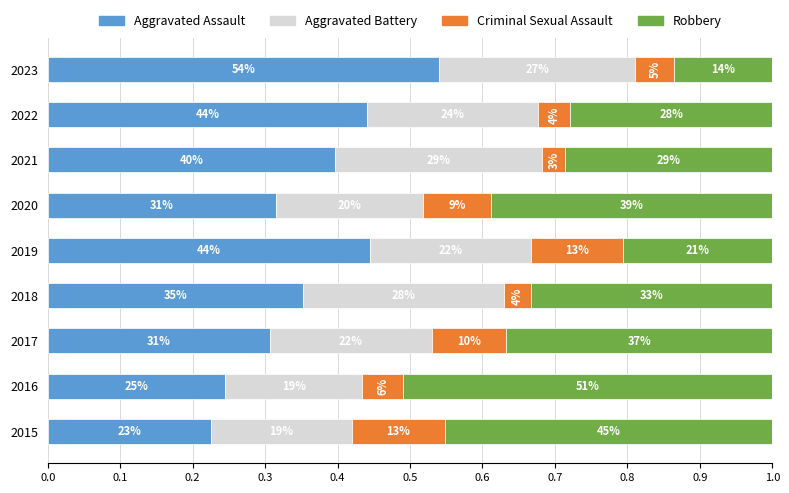

What is the value of the Aggravated Battery bar at the 3rd from the left?

0.2